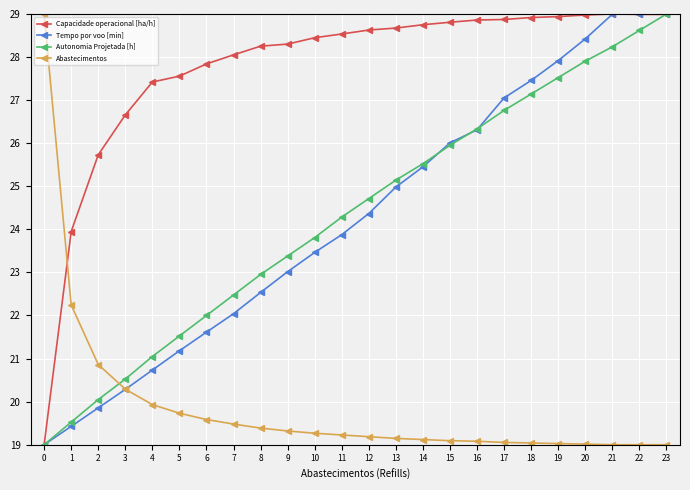

Which series changed the most between 10 and 21?

Tempo por voo [min]